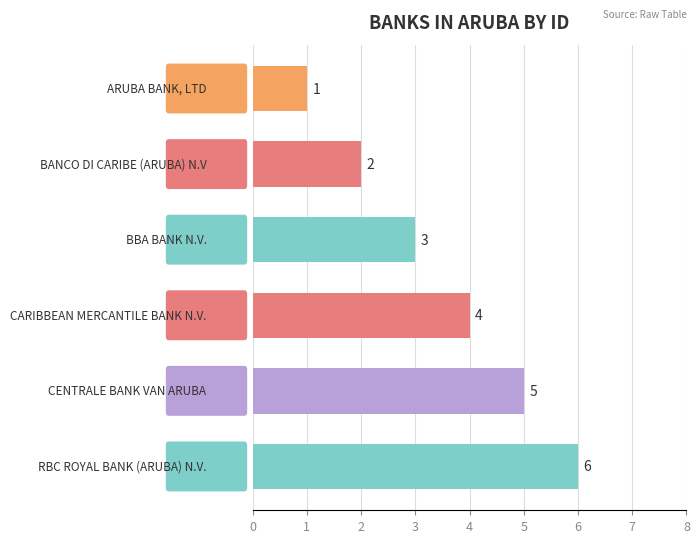

Reading bottom to top, list all the values displayed in this chart.

6	5	4	3	2	1